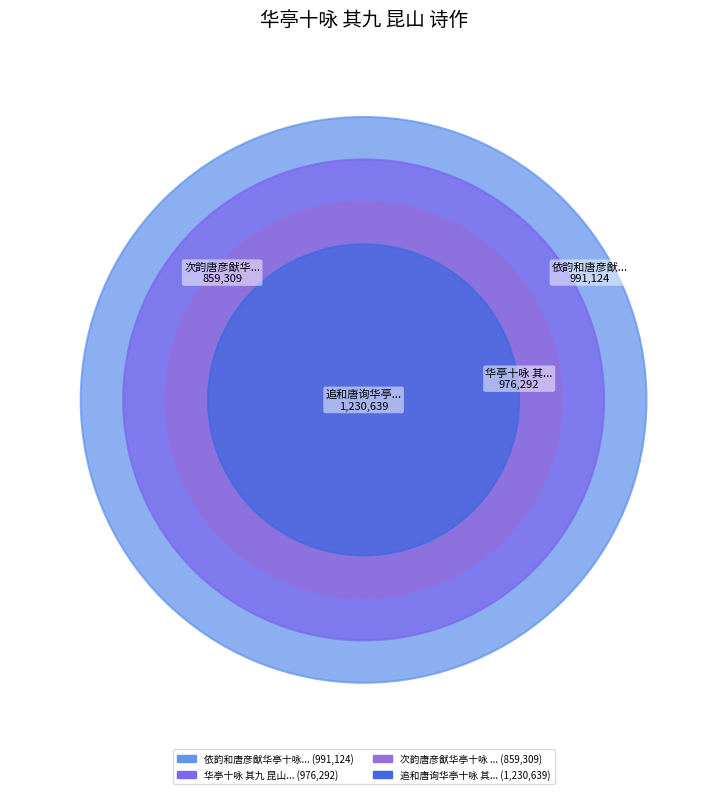

Is it true that 华亭十咏 其九 昆山 is 24% of the pie?

True